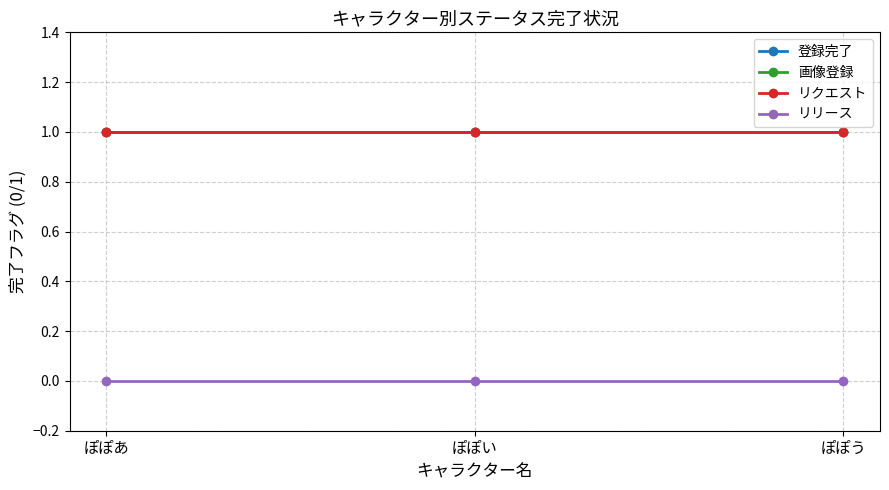

Reading left to right, list all the values displayed in this chart.

登録完了: ぽぽあ=1	ぽぽい=1	ぽぽう=1
画像登録: ぽぽあ=1	ぽぽい=1	ぽぽう=1
リクエスト: ぽぽあ=1	ぽぽい=1	ぽぽう=1
リリース: ぽぽあ=0	ぽぽい=0	ぽぽう=0